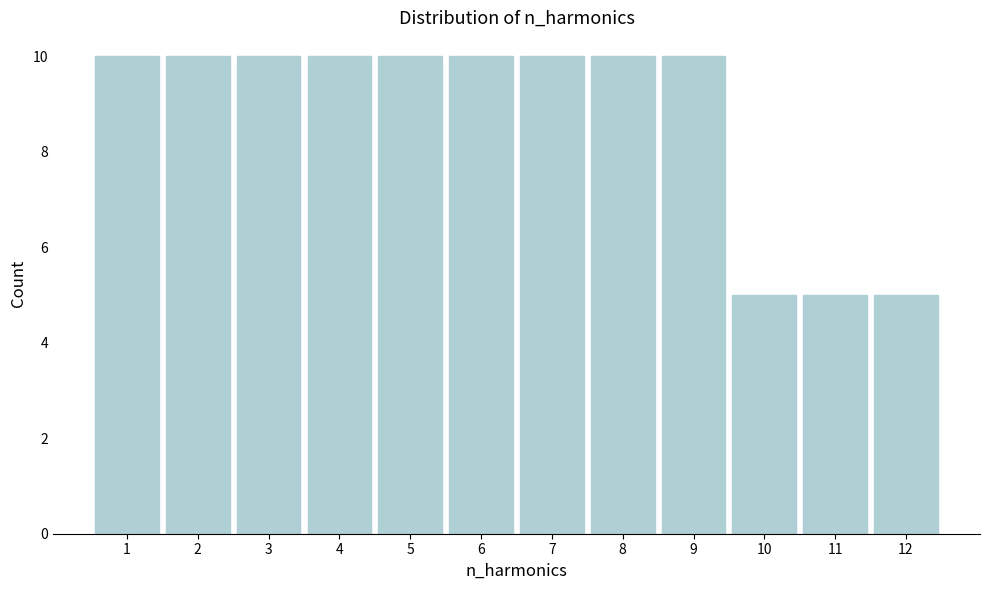

Reading left to right, what are all the values shown in this chart?

10	10	10	10	10	10	10	10	10	5	5	5